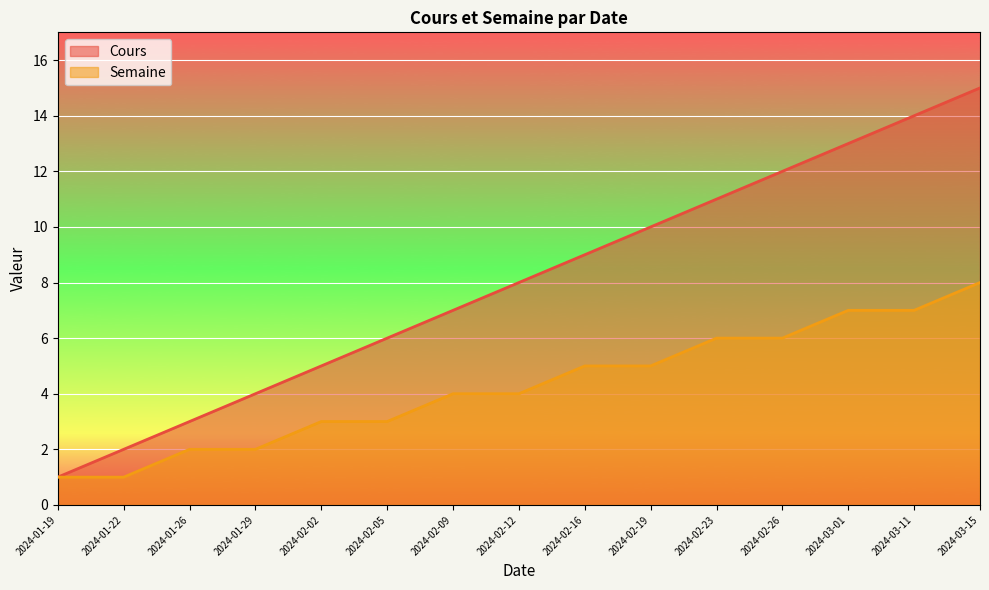

At how many categories does at least one series exceed 13?

2